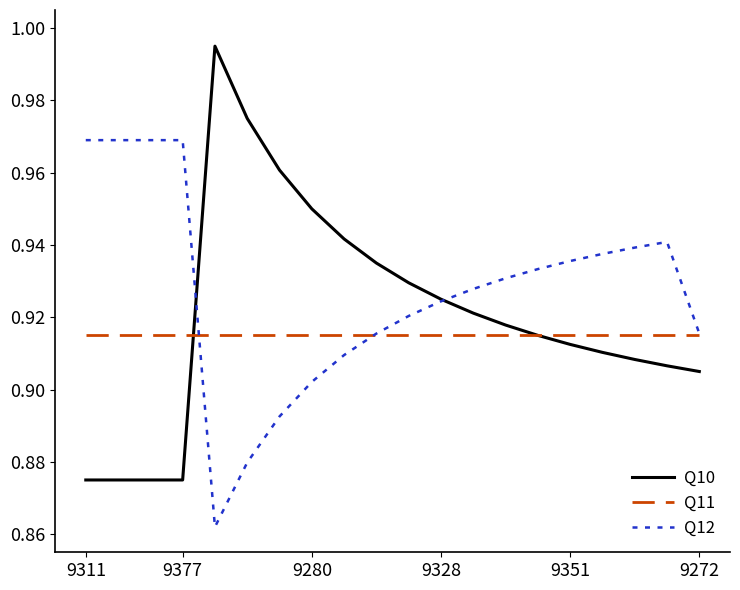

Rank the series by their average value, from lowest to highest.

Q11, Q10, Q12